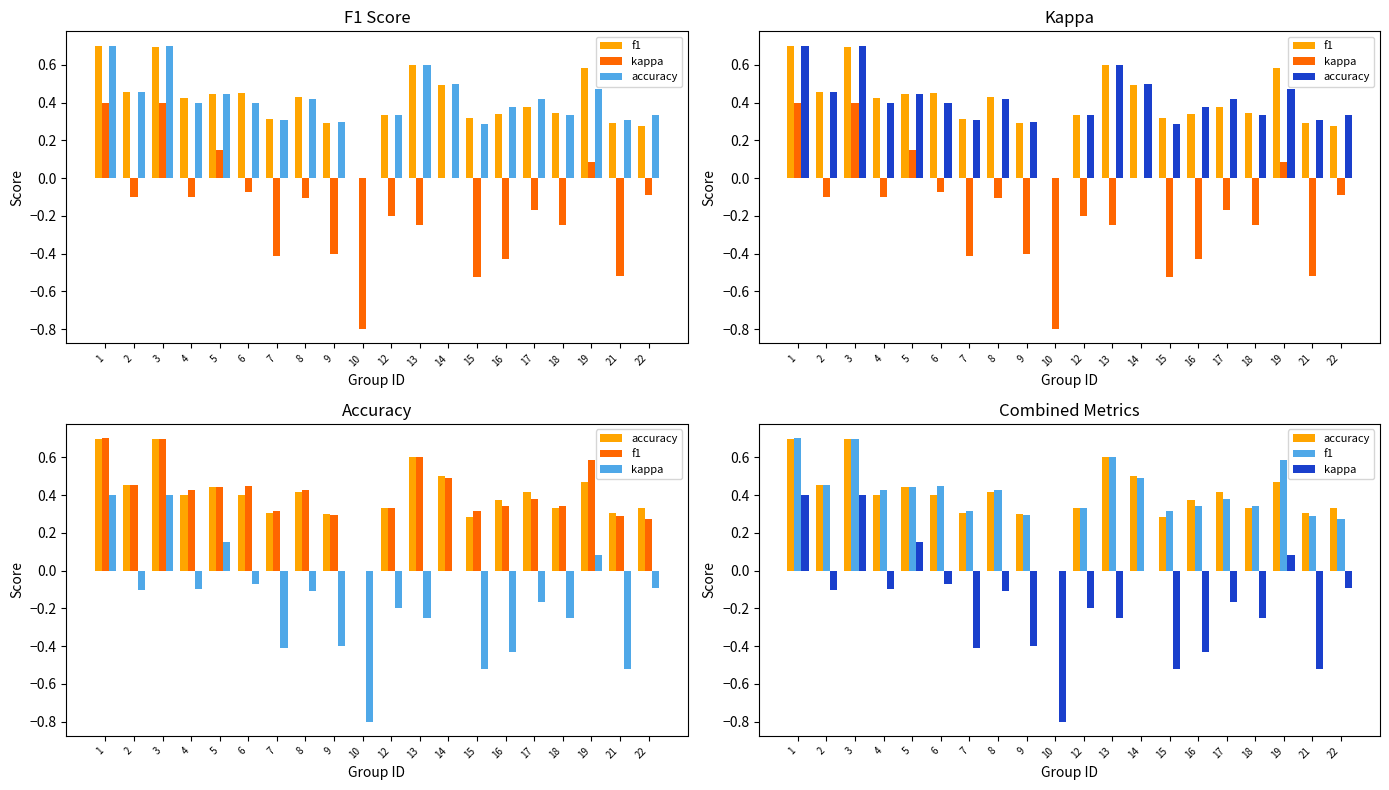

Where is f1 nearest to the value 0?

10